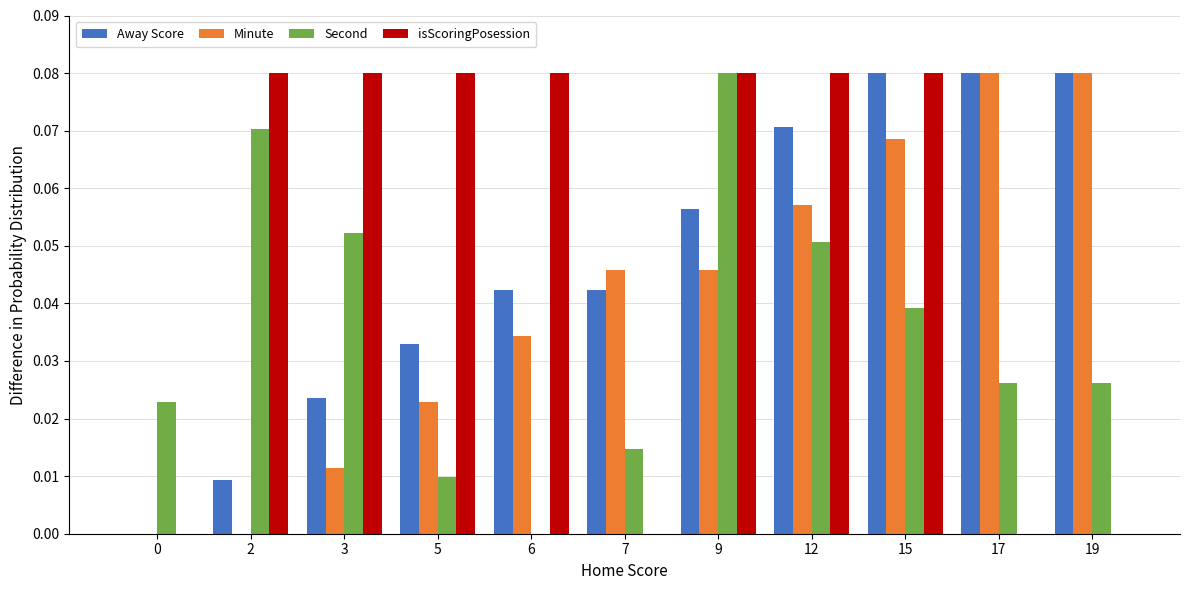

True or false: Away Score has a value of 0.0 at 7.

True